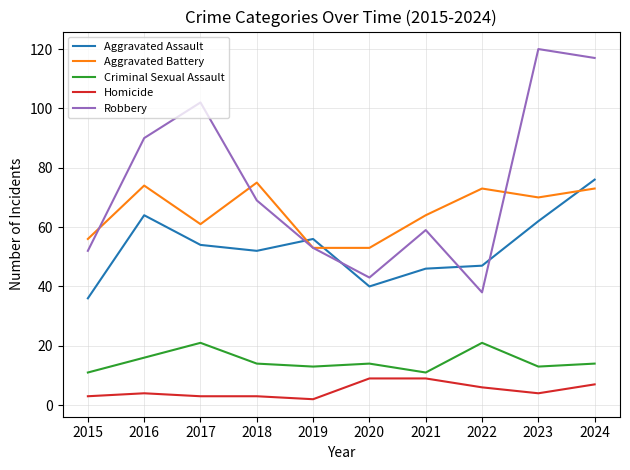

What is the difference between the second highest and minimum values in the Aggravated Assault series?

28